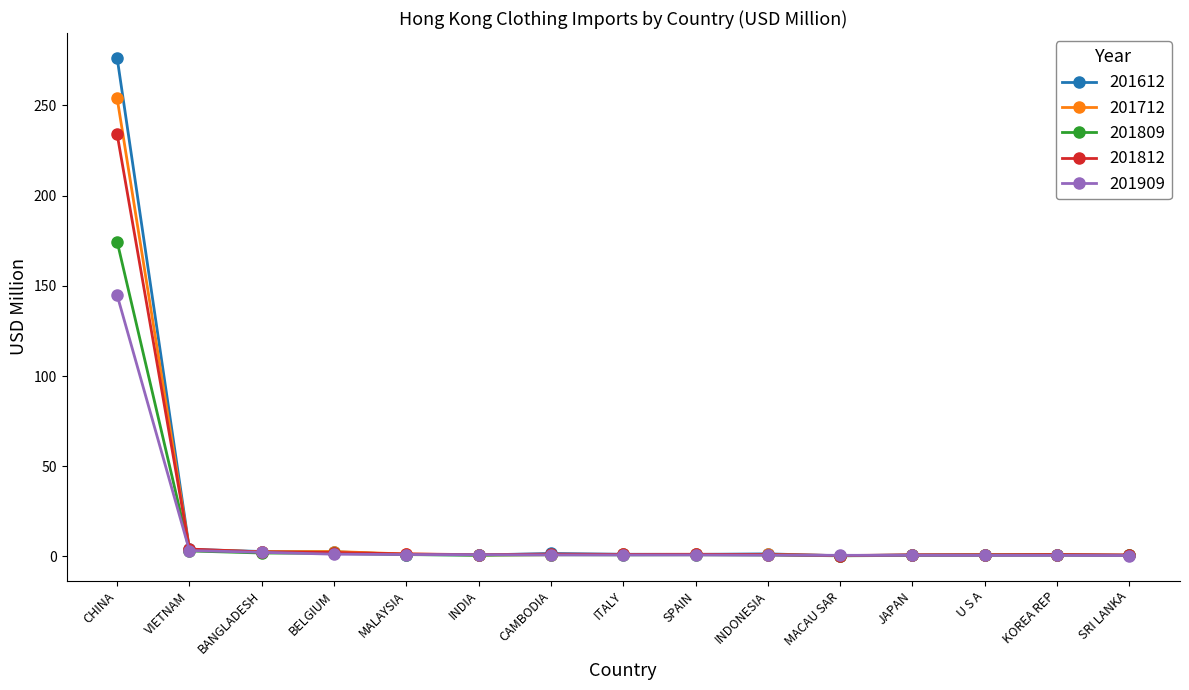

What is the sum of the 201612 values at MALAYSIA and MACAU SAR?

1.4